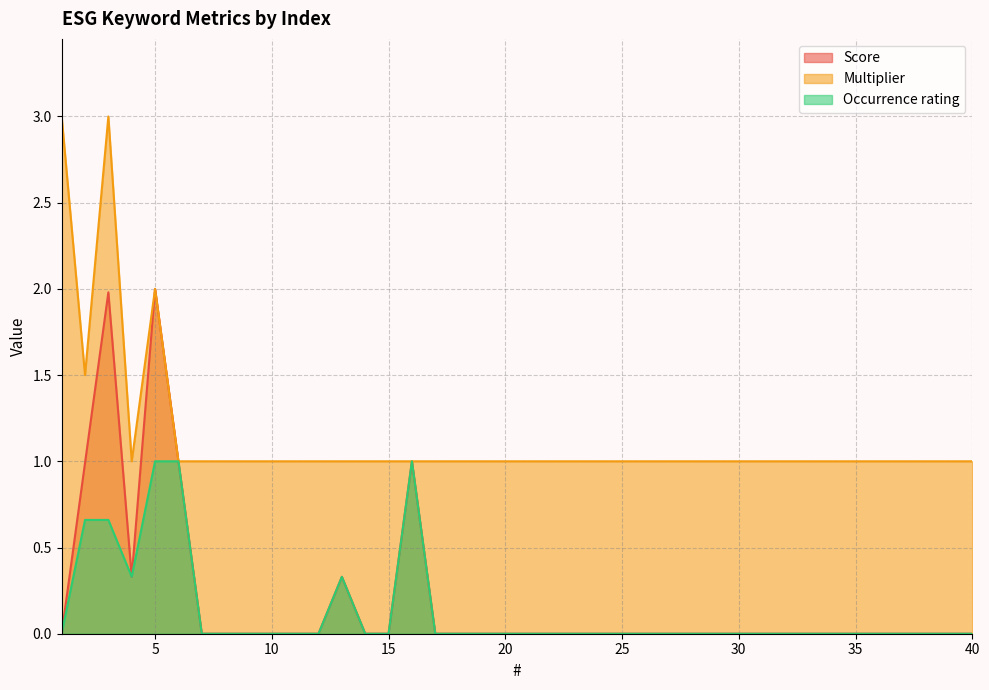

At 21, list the series in order from largest to smallest.

Multiplier, Score, Occurrence rating